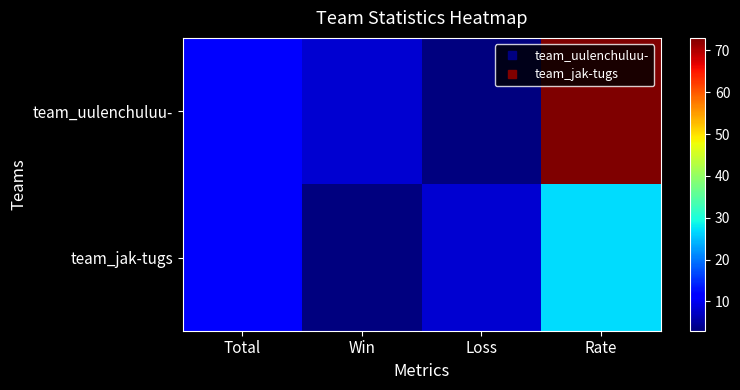

List the series in order of their overall mean, highest first.

team_uulenchuluu-, team_jak-tugs